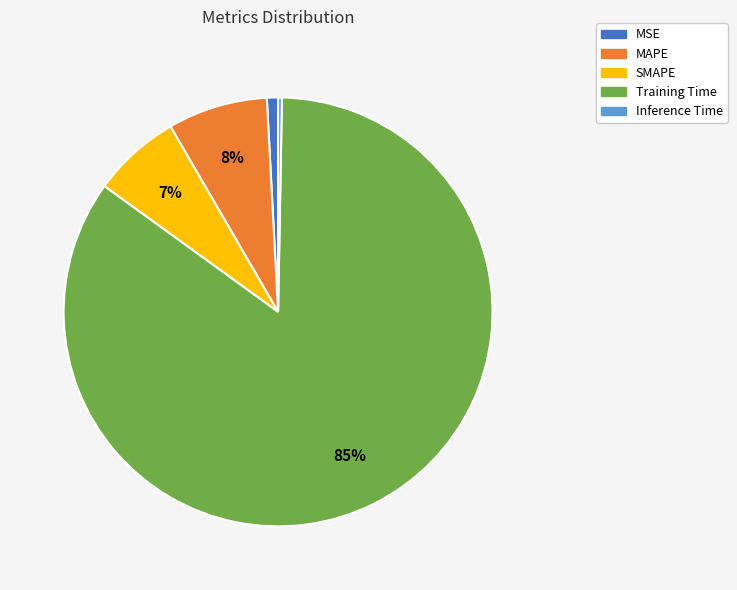

Rank the categories by value from lowest to highest.

Inference Time, MSE, SMAPE, MAPE, Training Time